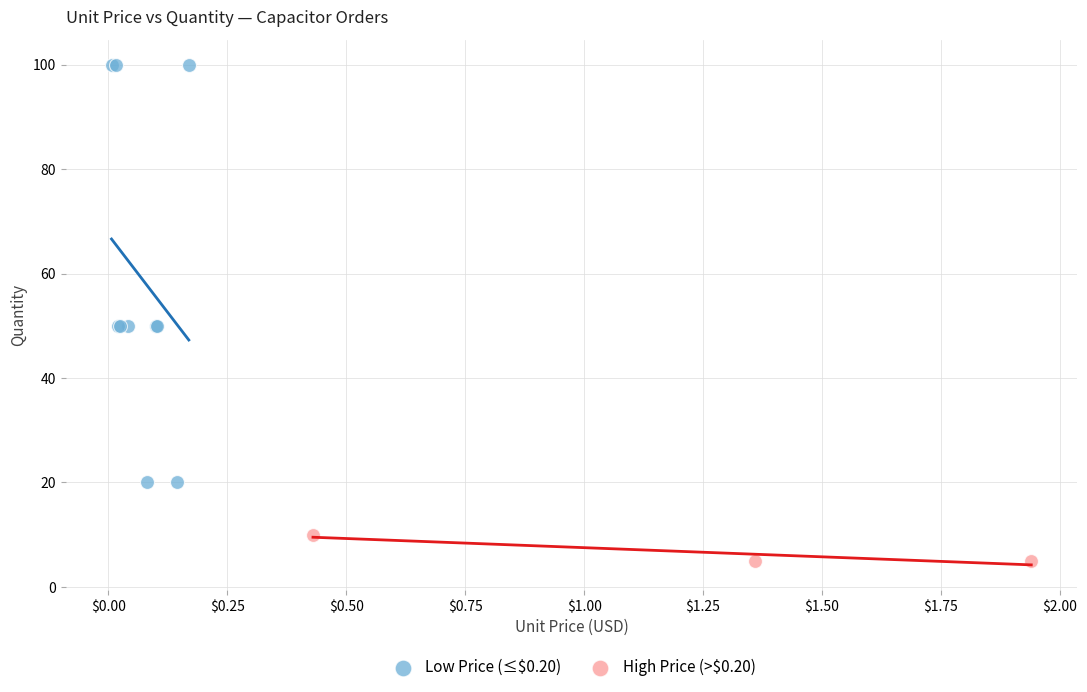

Which series contains the lowest Y value?

High Price (>$0.20)